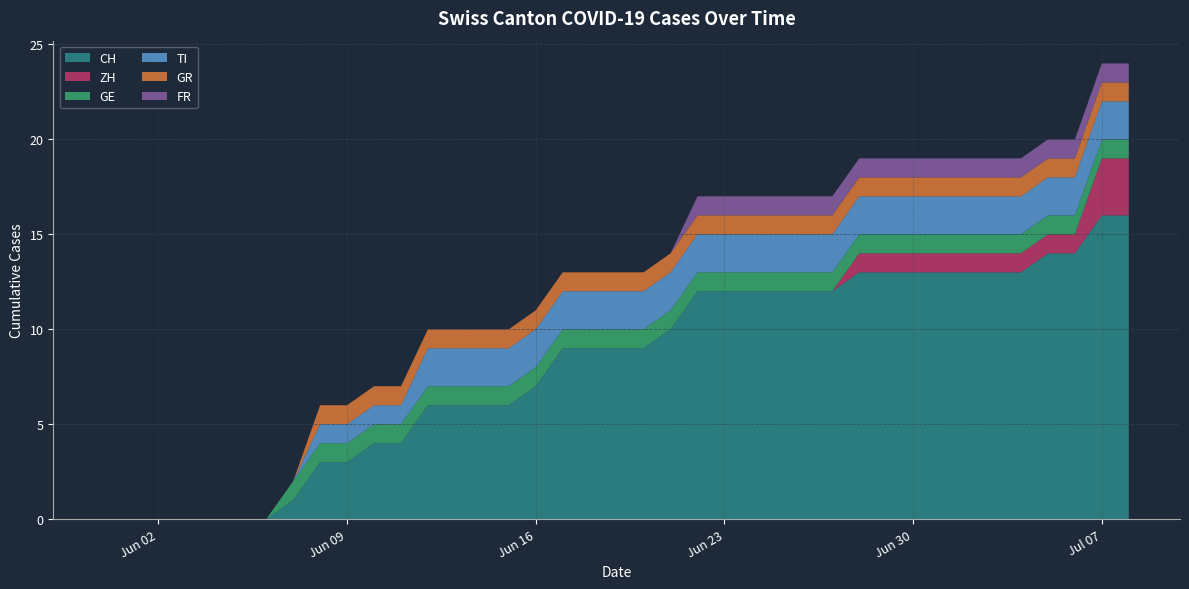

Reading left to right, extract all data points from this chart.

CH: 0	0	0	0	0	0	0	1	3	3	4	4	6	6	6	6	7	9	9	9	9	10	12	12	12	12	12	12	13	13	13	13	13	13	13	14	14	16	16
ZH: 0	0	0	0	0	0	0	0	0	0	0	0	0	0	0	0	0	0	0	0	0	0	0	0	0	0	0	0	1	1	1	1	1	1	1	1	1	3	3
GE: 0	0	0	0	0	0	0	1	1	1	1	1	1	1	1	1	1	1	1	1	1	1	1	1	1	1	1	1	1	1	1	1	1	1	1	1	1	1	1
TI: 0	0	0	0	0	0	0	0	1	1	1	1	2	2	2	2	2	2	2	2	2	2	2	2	2	2	2	2	2	2	2	2	2	2	2	2	2	2	2
GR: 0	0	0	0	0	0	0	0	1	1	1	1	1	1	1	1	1	1	1	1	1	1	1	1	1	1	1	1	1	1	1	1	1	1	1	1	1	1	1
FR: 0	0	0	0	0	0	0	0	0	0	0	0	0	0	0	0	0	0	0	0	0	0	1	1	1	1	1	1	1	1	1	1	1	1	1	1	1	1	1